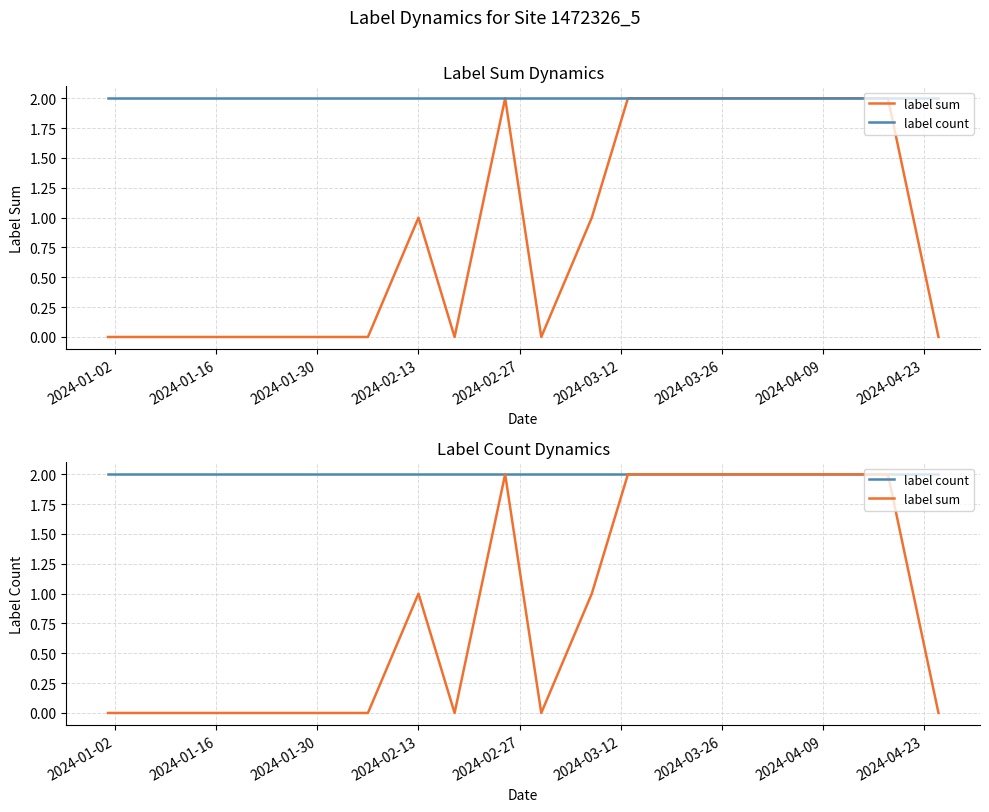

Is it true that label count equals 4 at 18?

False